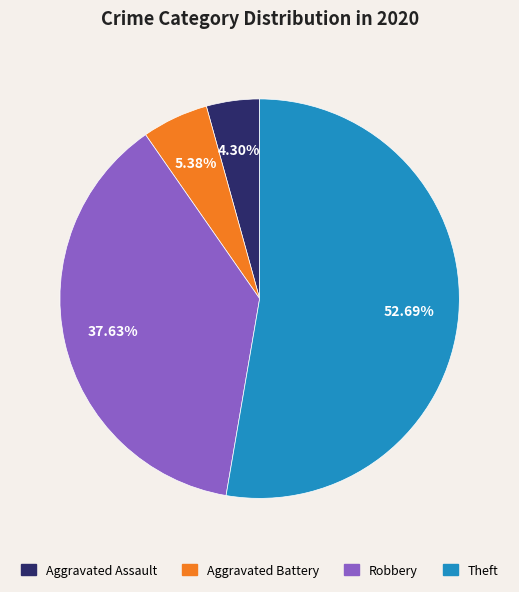

Is there a majority slice in this chart?

Yes